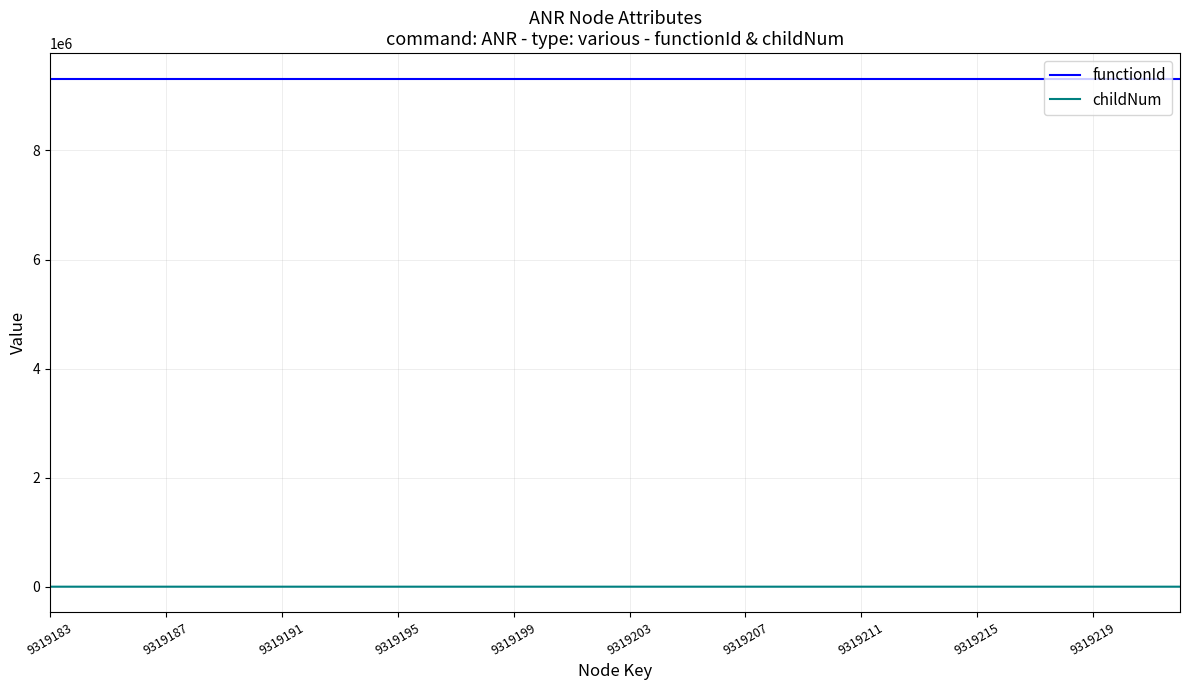

Which series has the largest range (max minus min)?

childNum